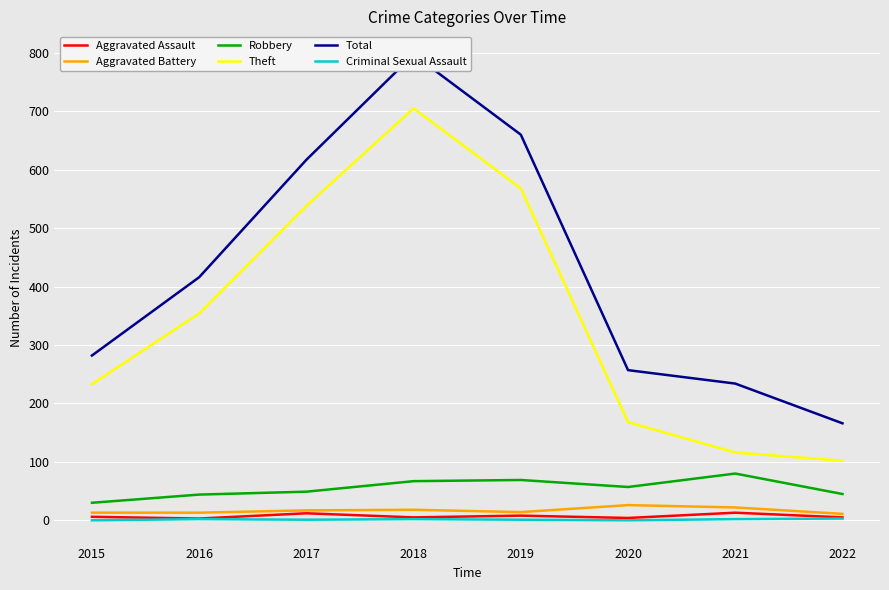

How many distinct data groups are displayed?

6